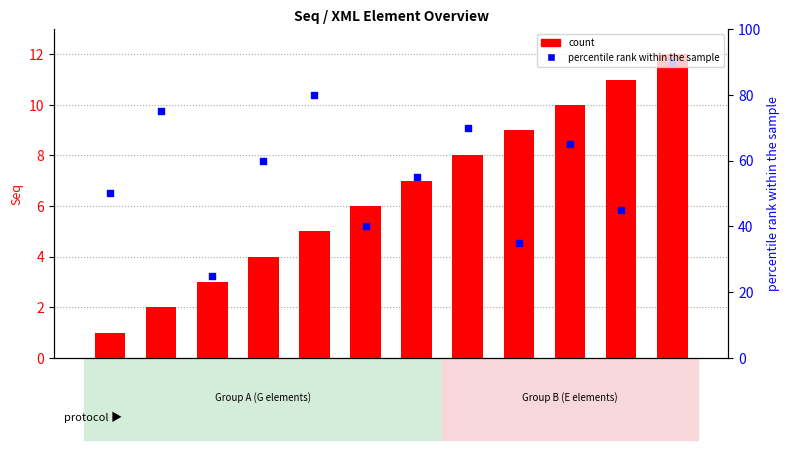

Is the value of percentile rank within the sample at C02 greater than the value of count at C08?

Yes